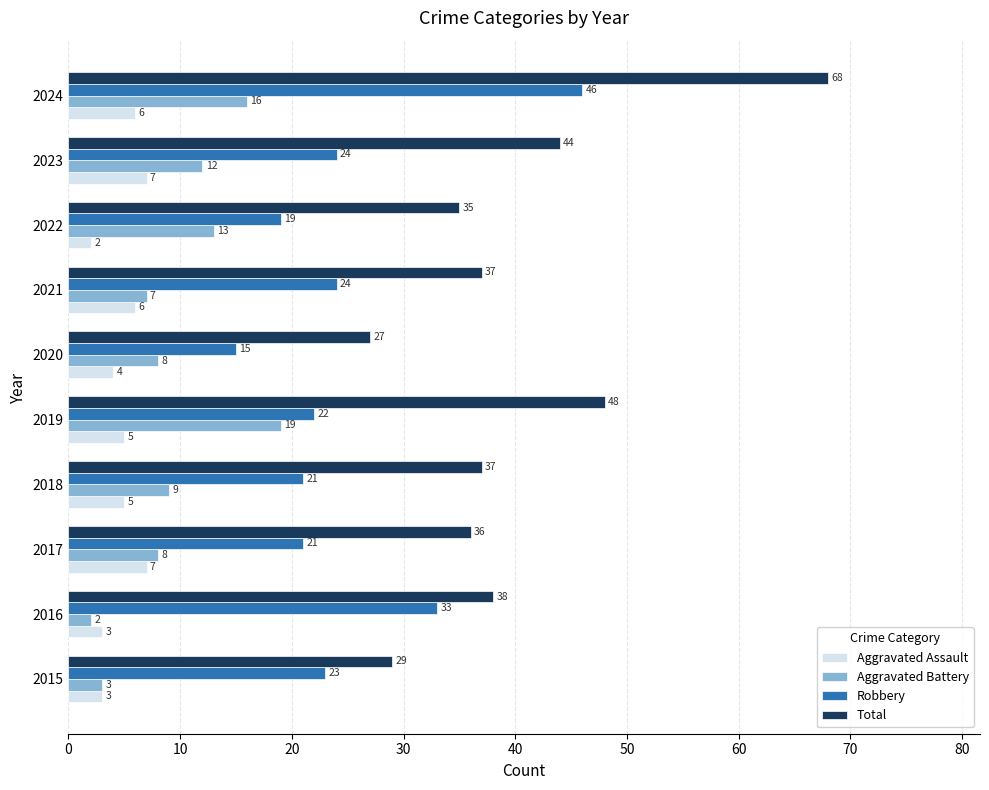

What is the difference between the maximum and minimum values in the Aggravated Assault series?

5